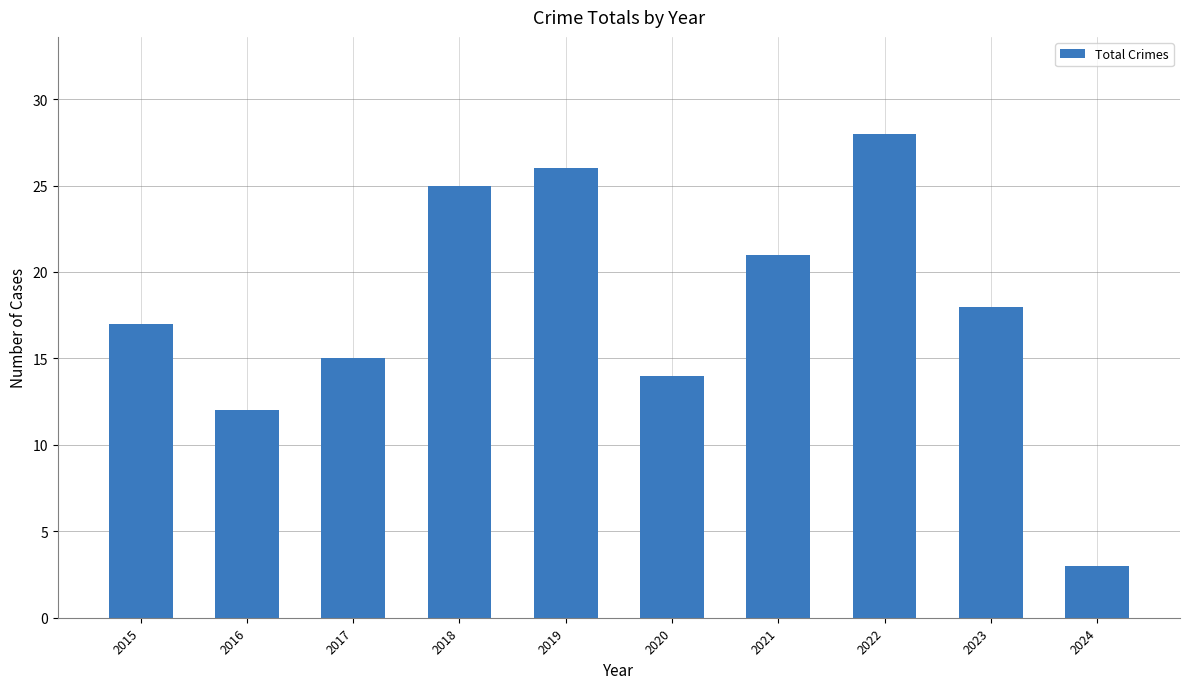

Is it true that the value at 2016 is 6?

False